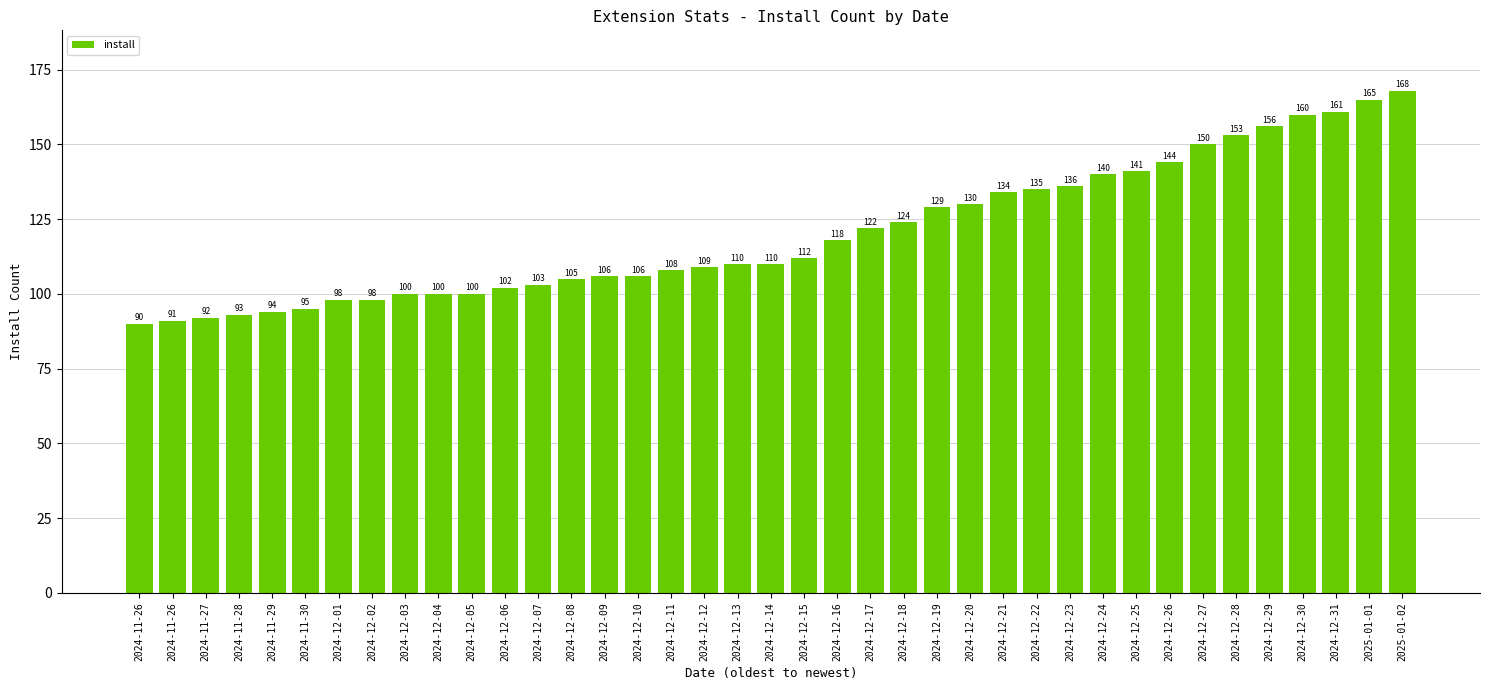

What is the label of the 7th bar from the left?

2024-12-01